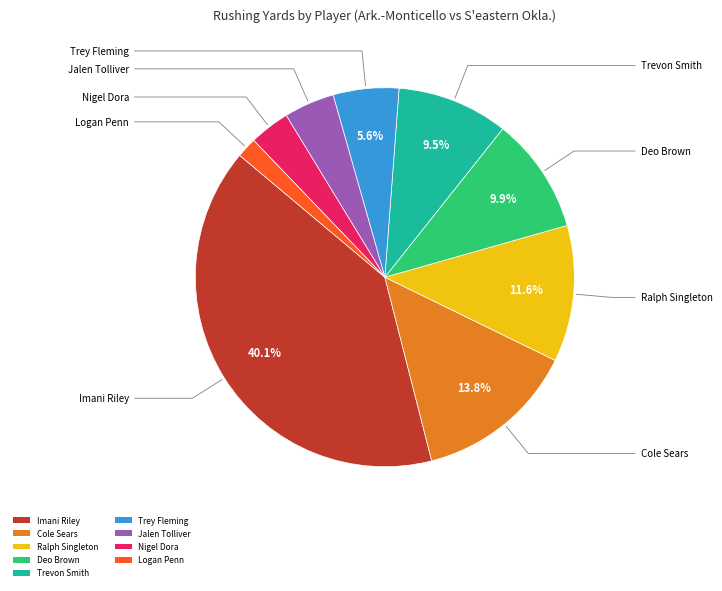

What is the total percentage of Cole Sears and Trevon Smith?

23.3%